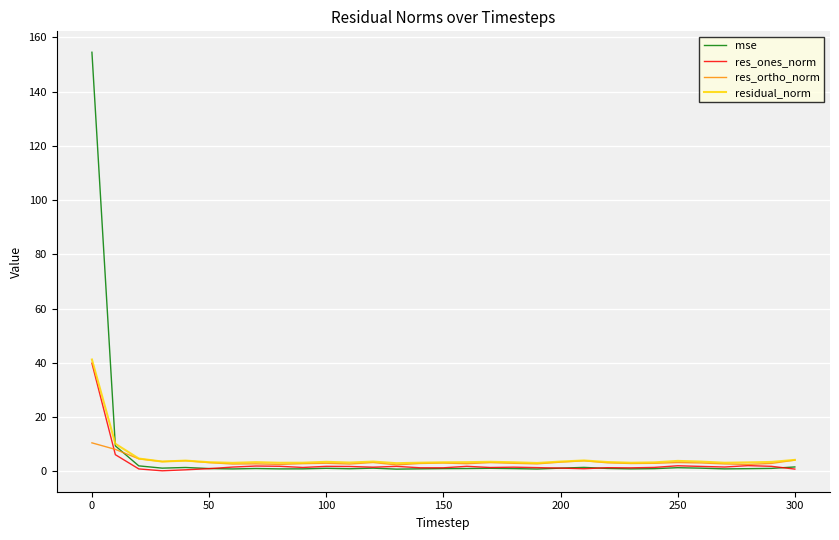

Does the chart display data point markers on the line(s)?

No